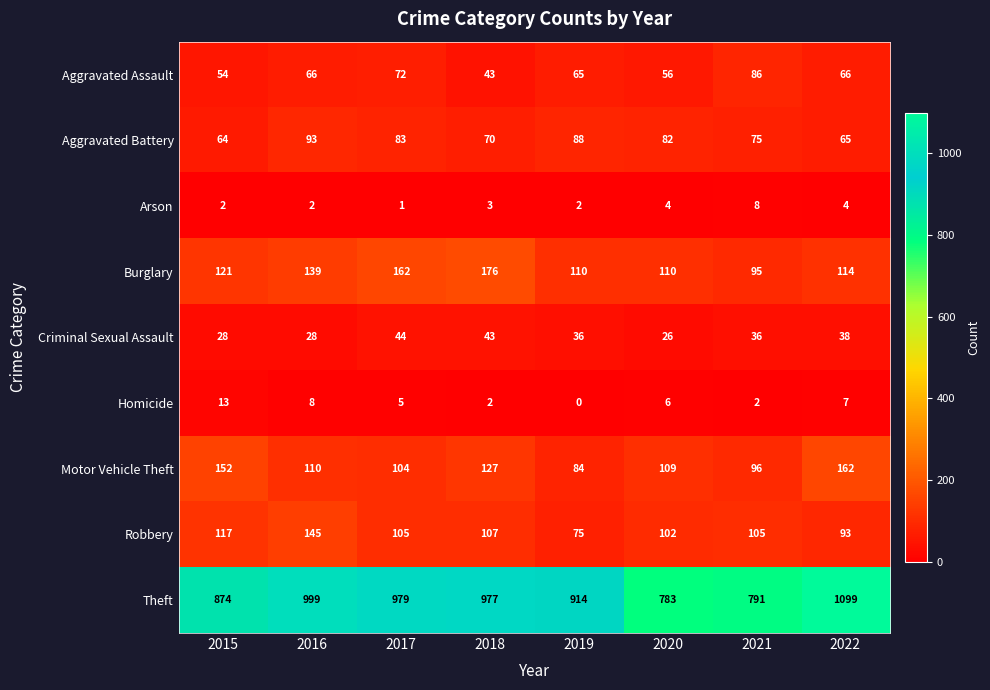

List the series in order of their peak value, highest first.

Theft, Burglary, Motor Vehicle Theft, Robbery, Aggravated Battery, Aggravated Assault, Criminal Sexual Assault, Homicide, Arson